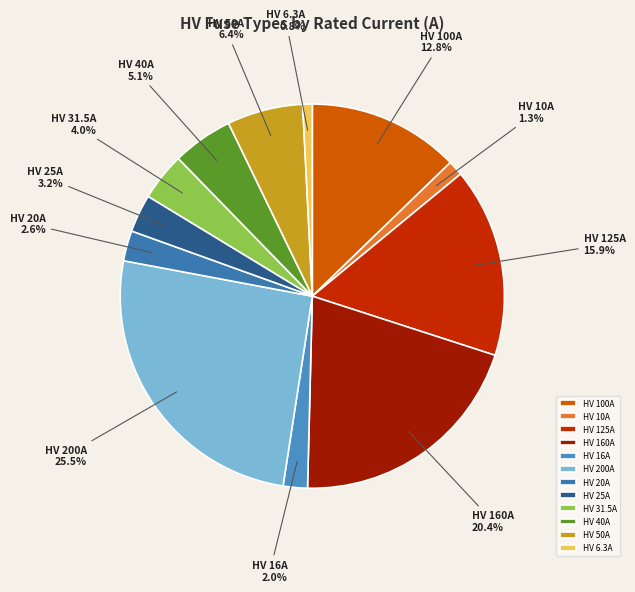

To the nearest percent, what portion does HV 160A represent?

20%